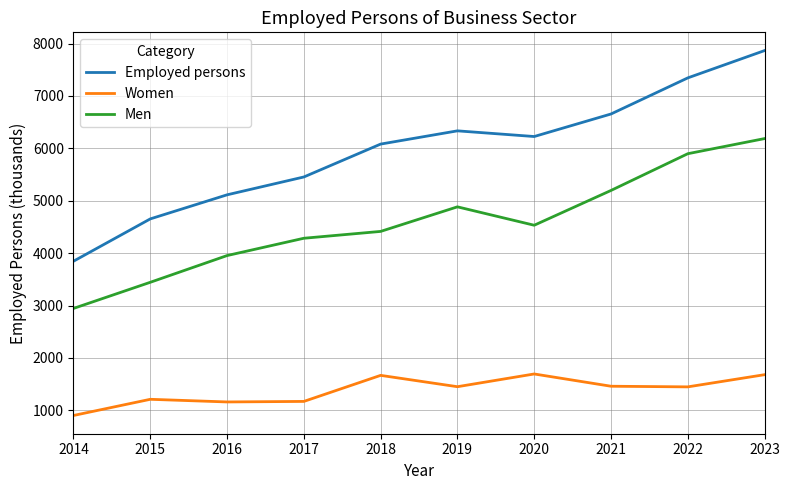

The Employed persons series shows 6082.0 at 2018. True or false?

True